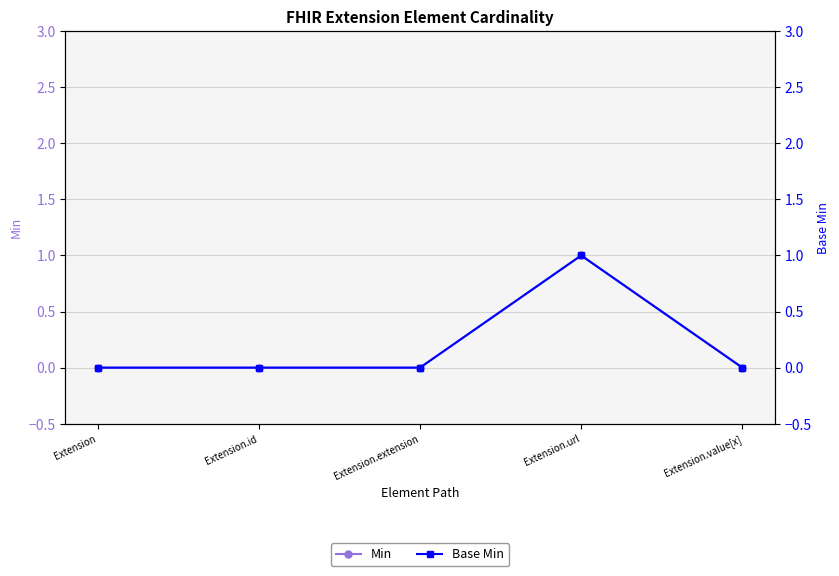

True or false: Min has more than 0 points higher than both neighbors.

True